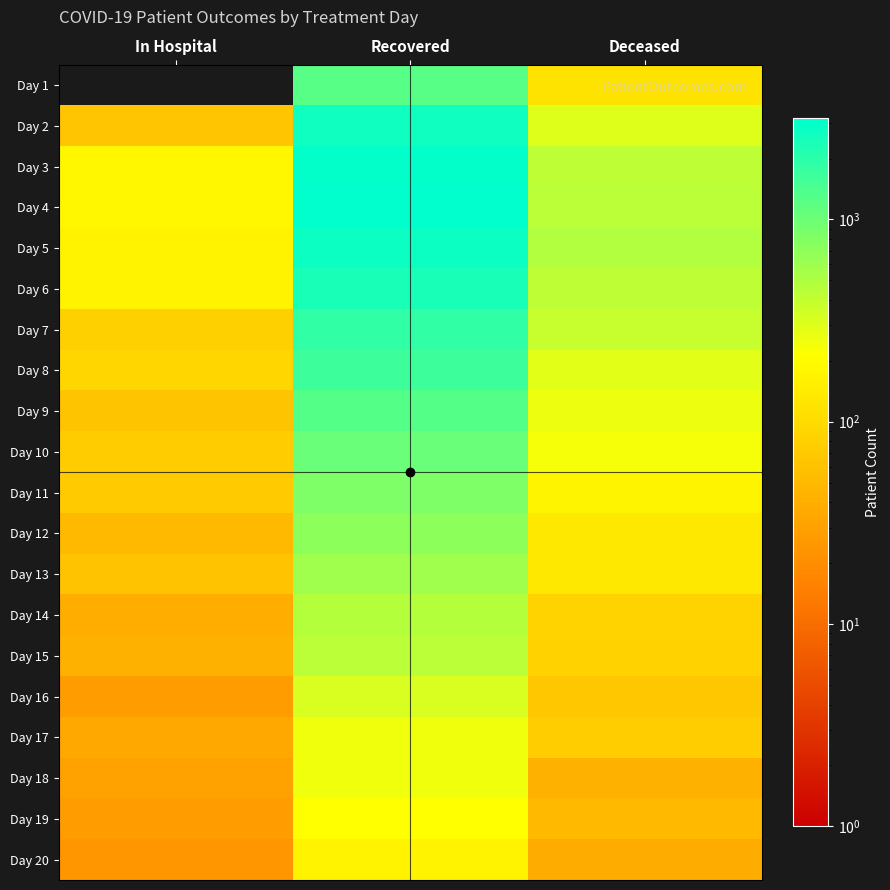

At how many categories does at least one series exceed 3046?

1